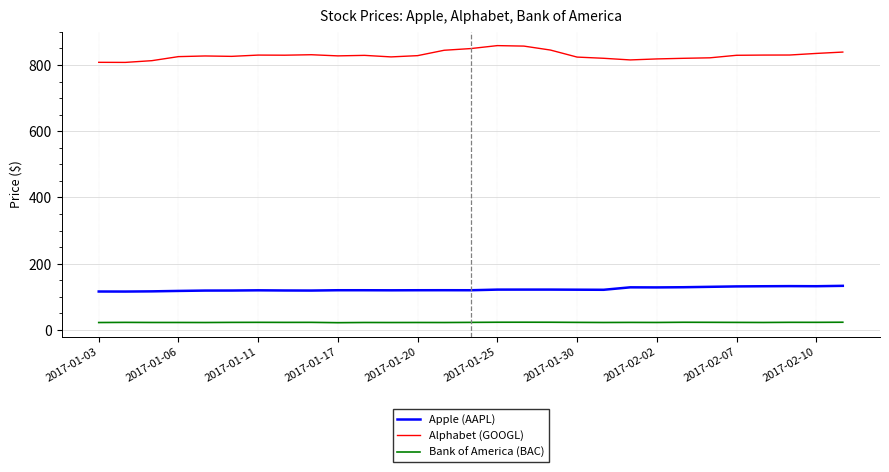

What is the maximum value shown in the chart?

858.5